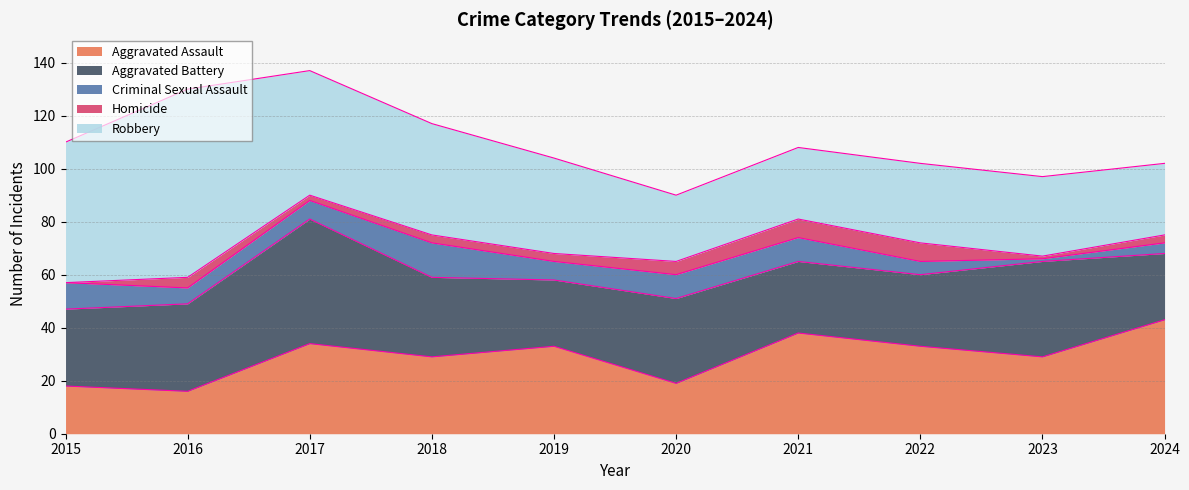

What is the value of the Aggravated Battery point at the 6th from the left?

32